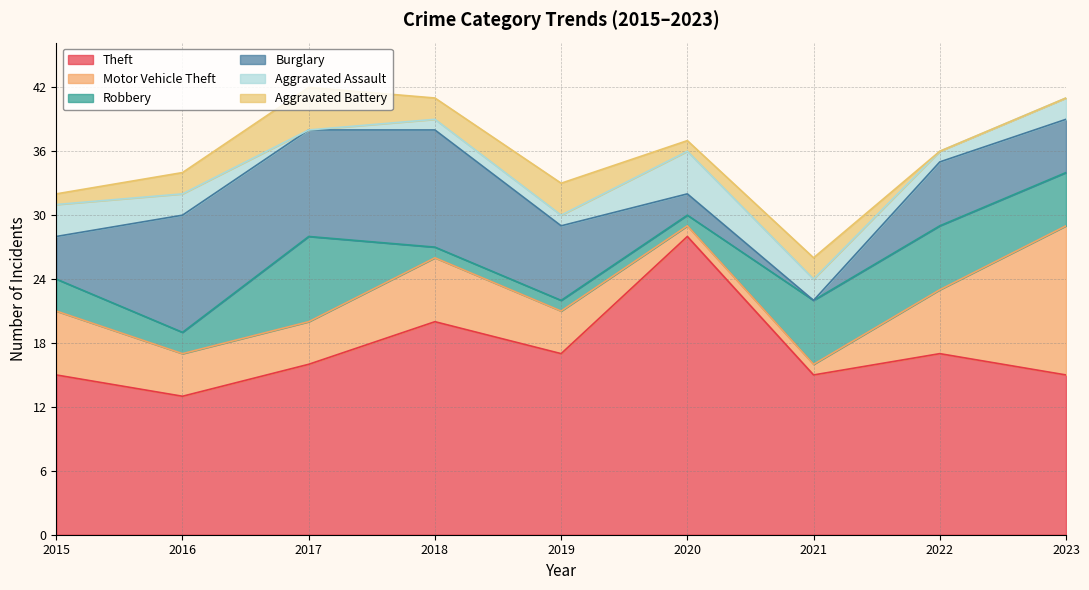

Which series has the widest spread of values?

Theft